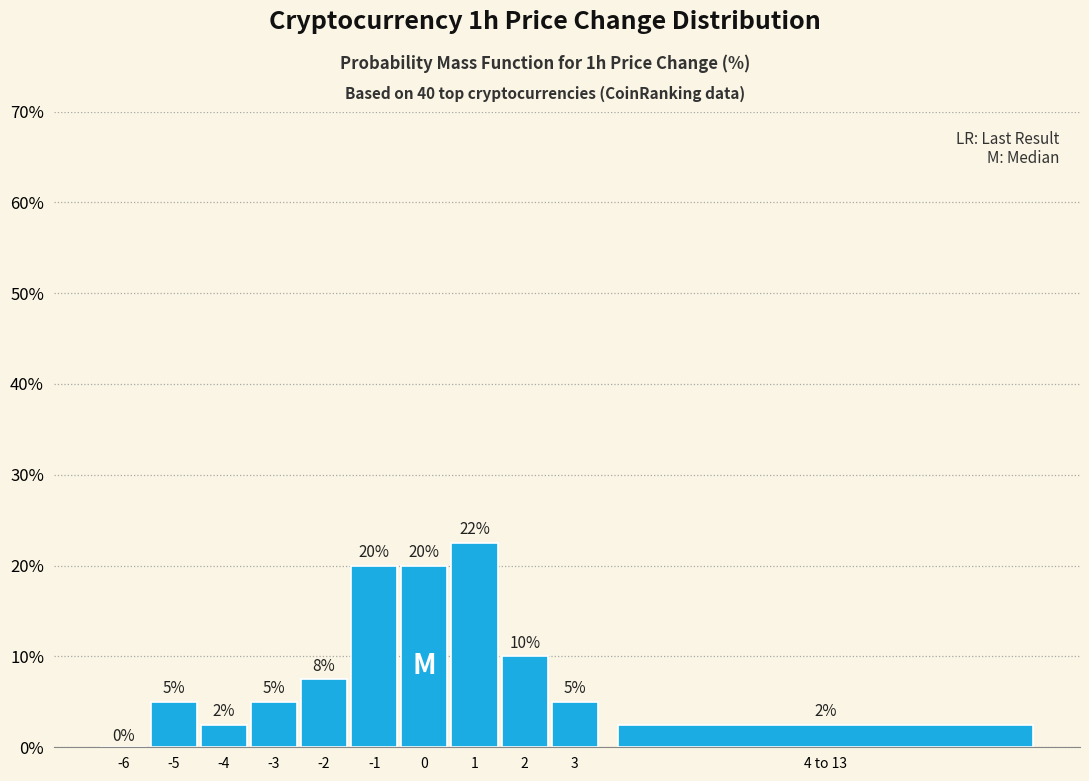

Are the bars horizontal?

No